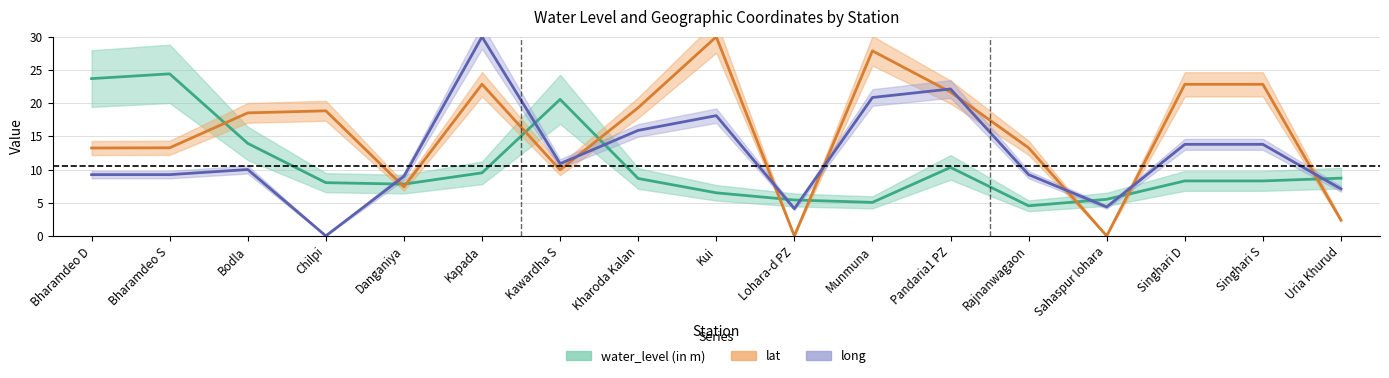

What is the label of the 1st point from the right?

Uria Khurud